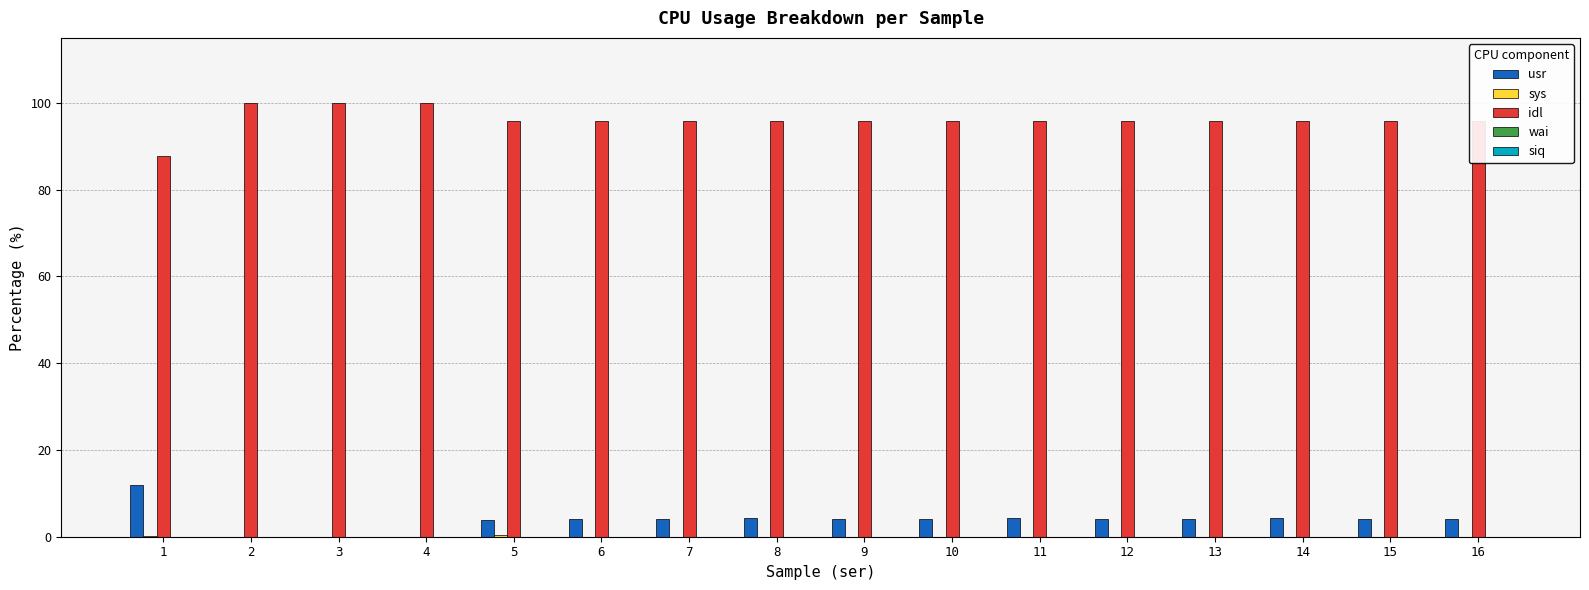

What is the sum of all usr values?

61.8